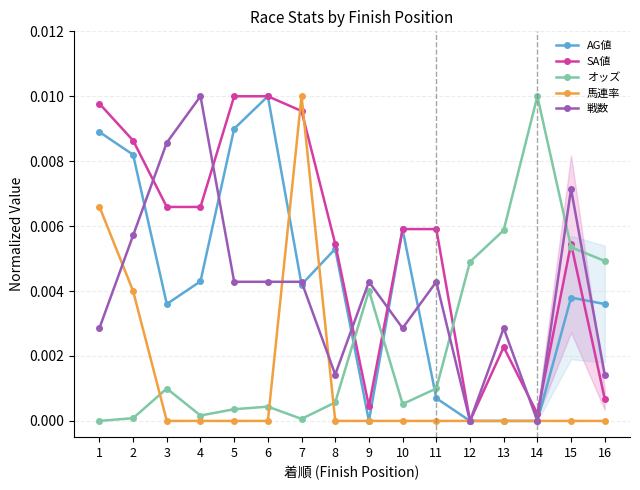

What are all the series names shown in the legend?

AG値, SA値, オッズ, 馬連率, 戦数